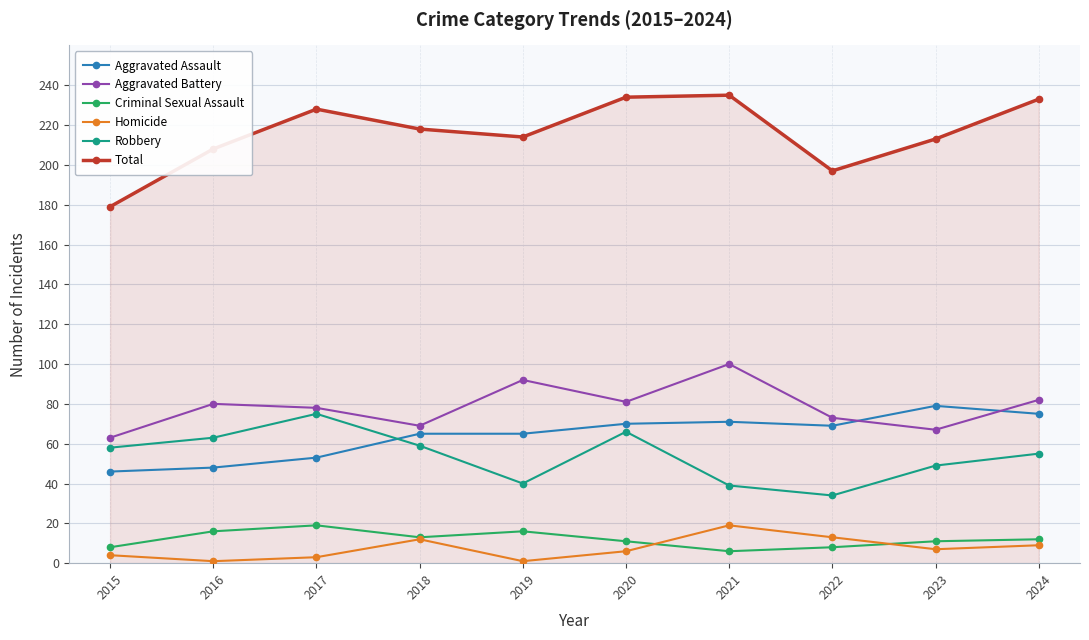

At how many categories does at least one series exceed 136?

10